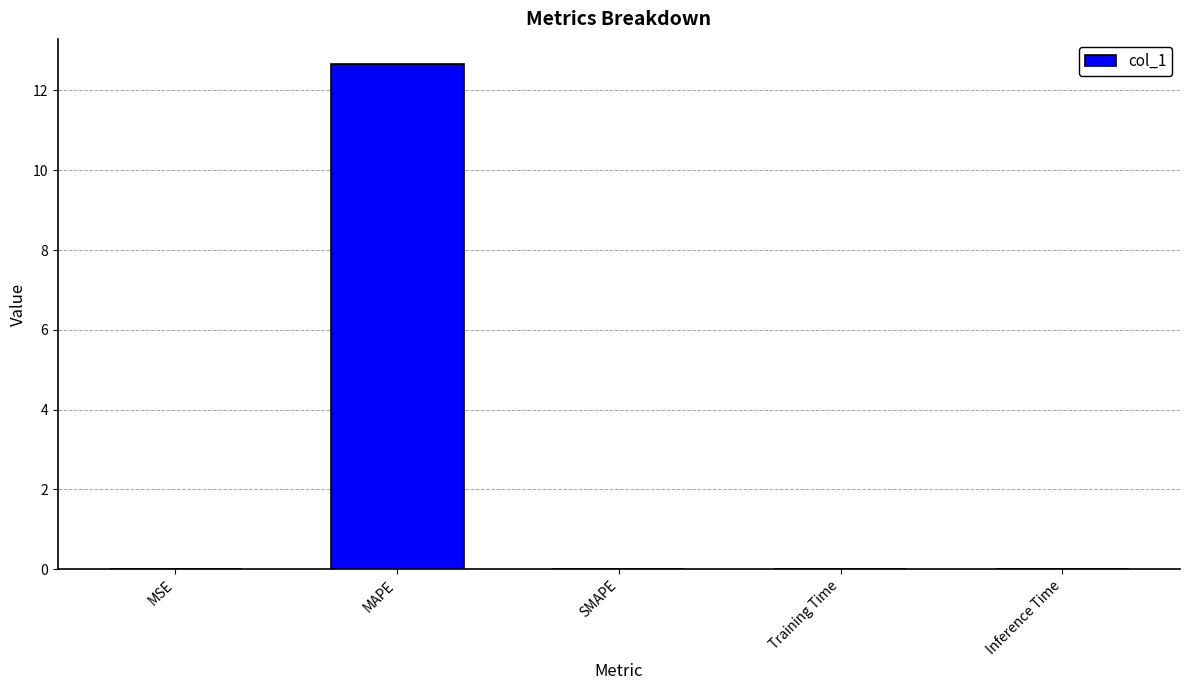

Which category has the highest value across all series?

MAPE